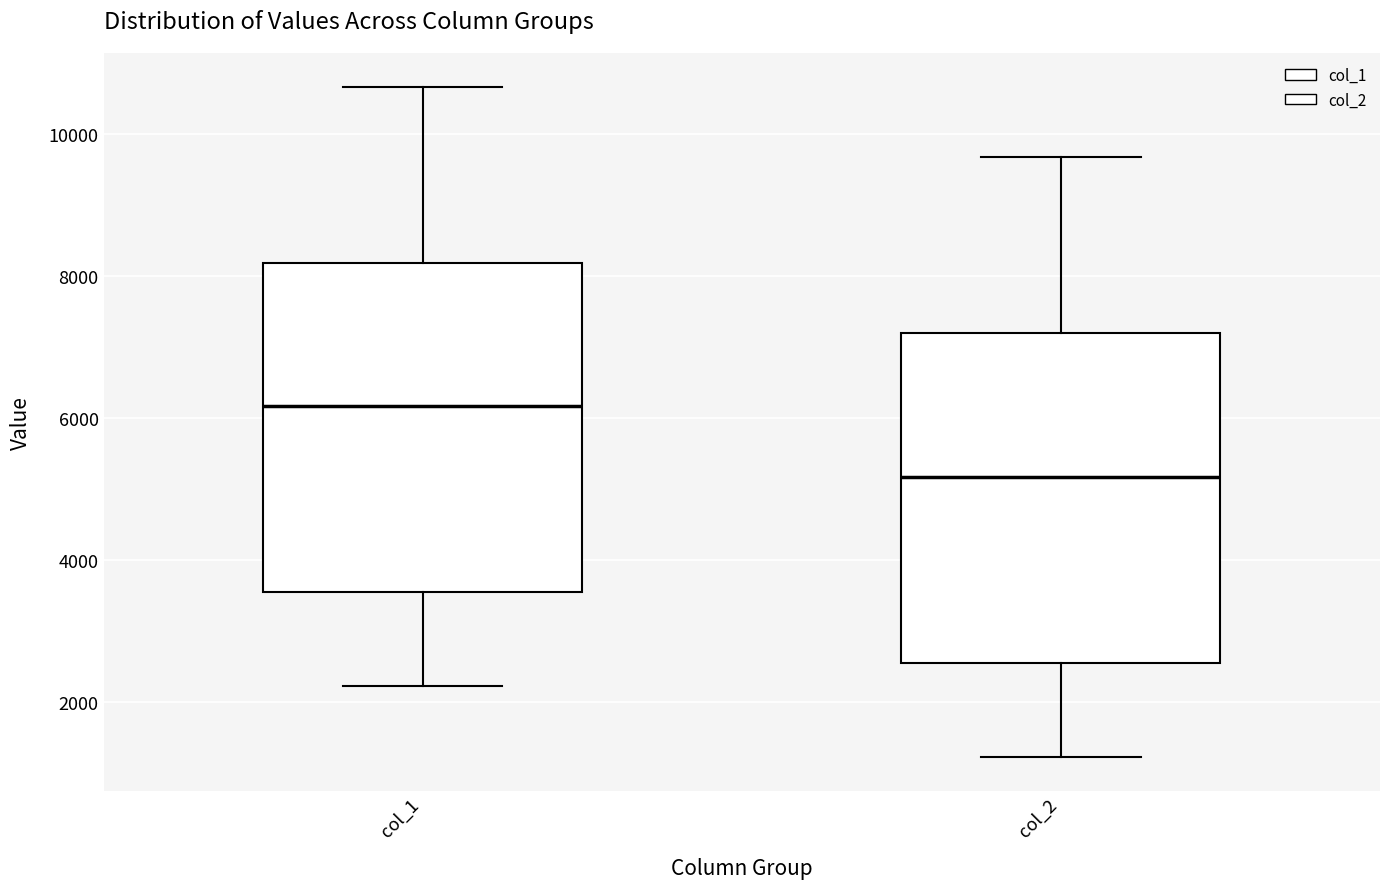

Reading left to right, read every box against the y-axis: the position of its median line, the range the box covers, and the ends of its whiskers. The values are not printed on the chart, so give them approximately, as read against the axis.

col_1: median 6200, box 3600 to 8200, whiskers 2200 to 10600
col_2: median 5200, box 2600 to 7200, whiskers 1200 to 9600